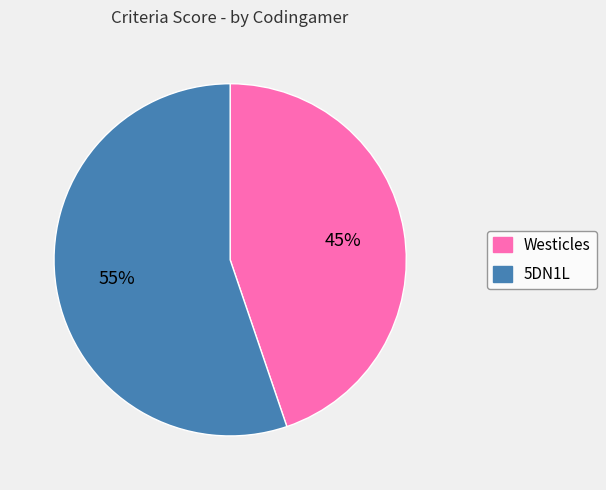

To the nearest percent, what portion does Westicles represent?

45%